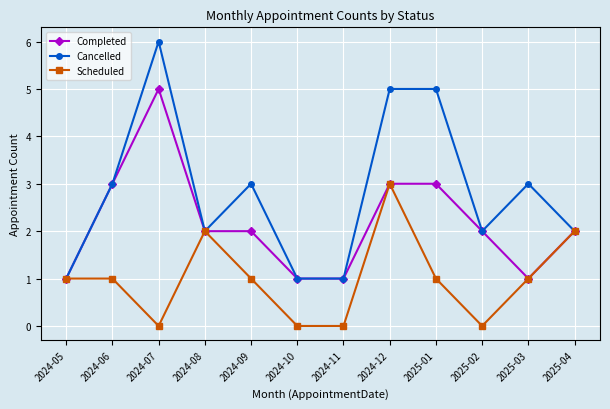

Which series has the largest range (max minus min)?

Cancelled